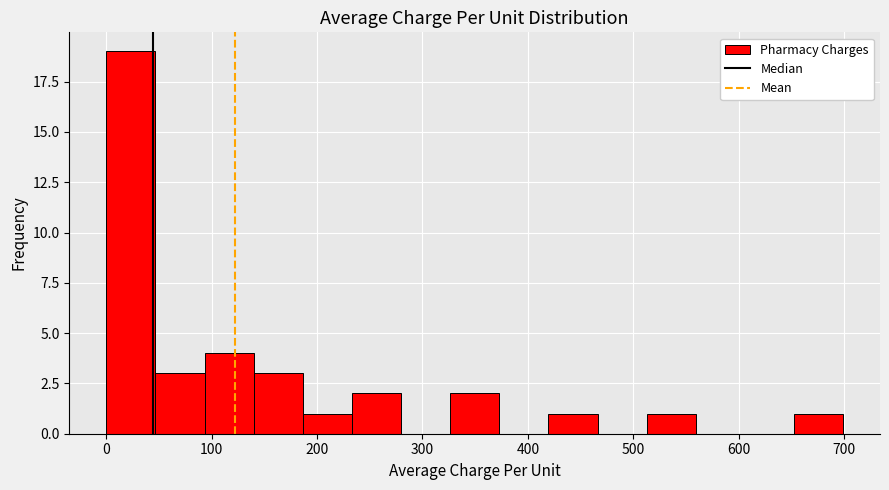

Reading left to right, list every bar in this chart as the range it spans on the x-axis followed by its height. Neither the bar edges nor the heights are printed on the chart, so give them approximately, as read against the axes.

0 to 50: 19
50 to 90: 3
90 to 140: 4
140 to 190: 3
190 to 230: 1
230 to 280: 2
280 to 330: 0
330 to 370: 2
370 to 420: 0
420 to 470: 1
470 to 510: 0
510 to 560: 1
560 to 610: 0
610 to 650: 0
650 to 700: 1